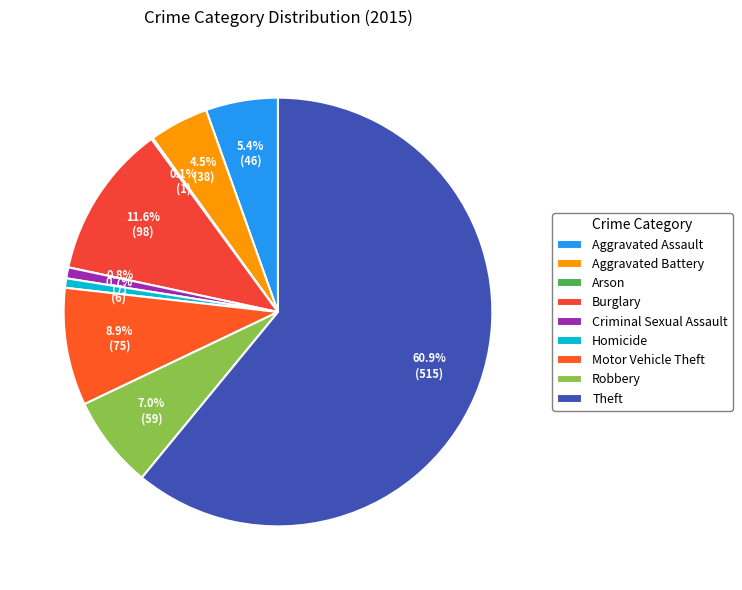

Which slice is the smallest?

Arson